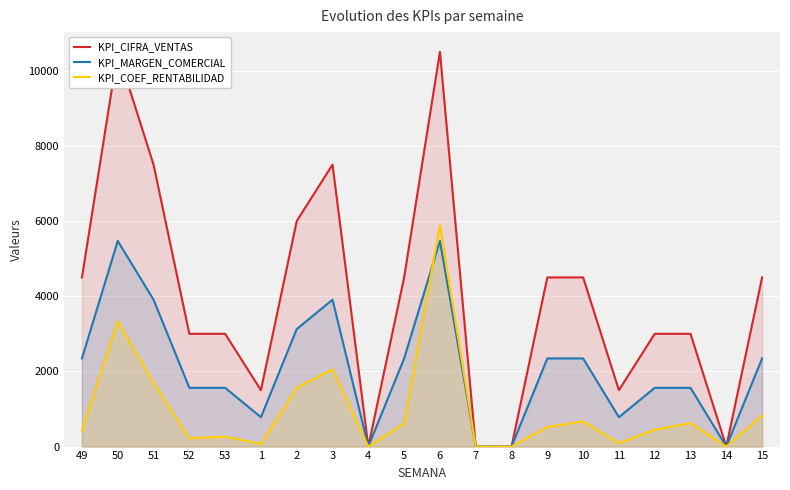

What is the label of the 7th point from the right?

9